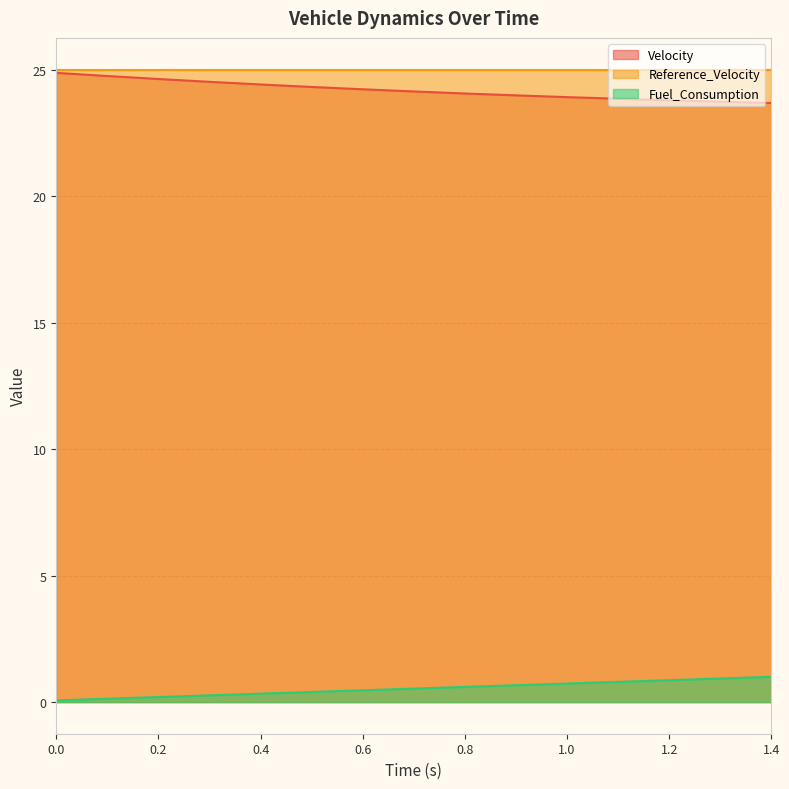

True or false: Velocity has a value of 41.2 at 1.1.

False